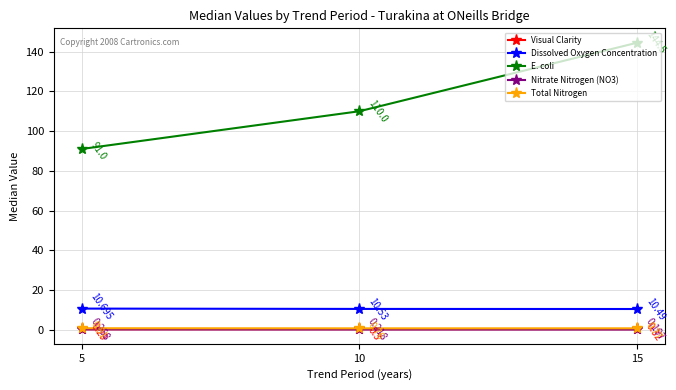

Where is Dissolved Oxygen Concentration nearest to the value 10?

15